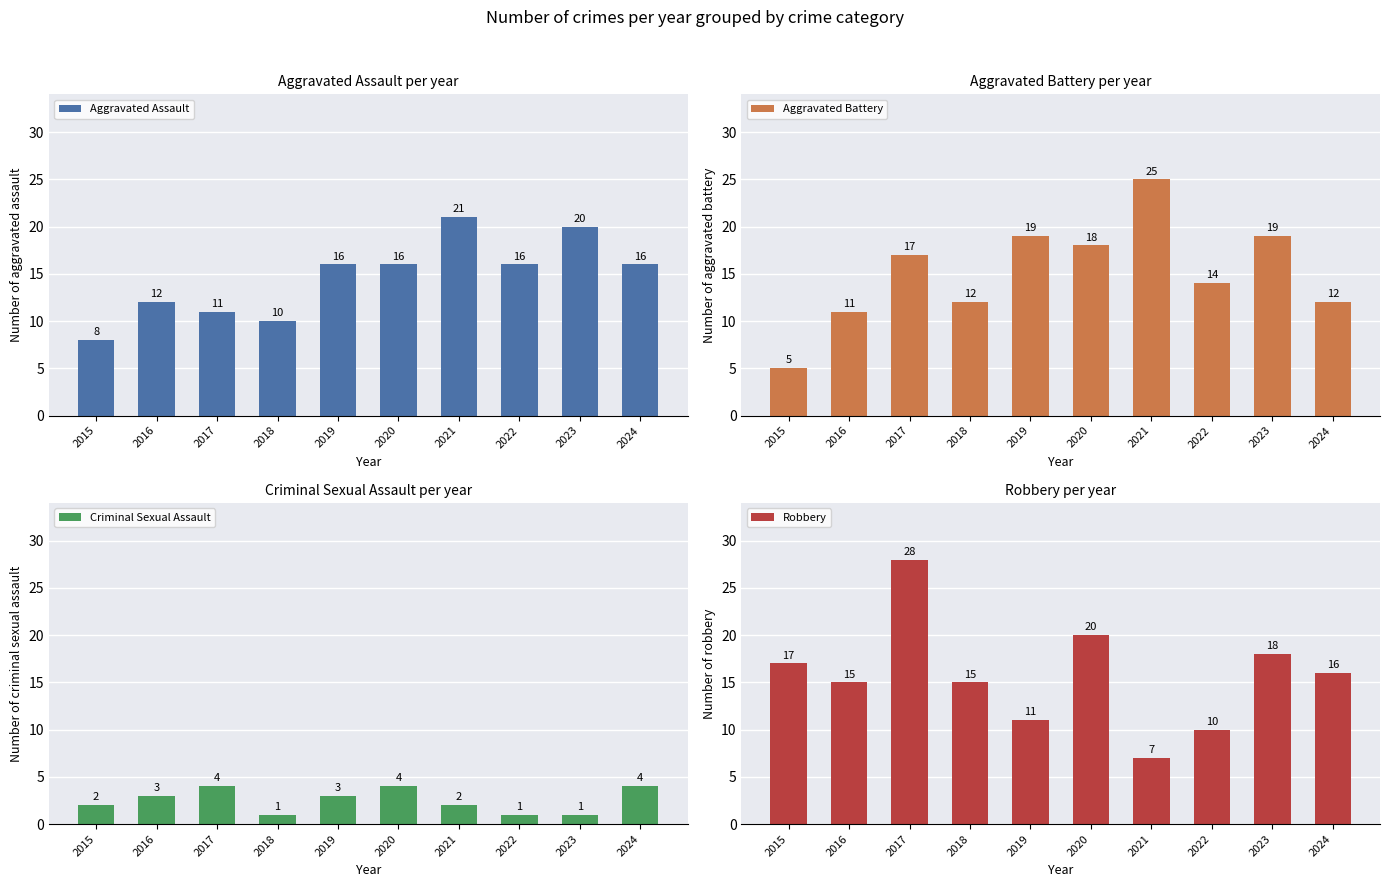

How many series are shown in this chart?

4